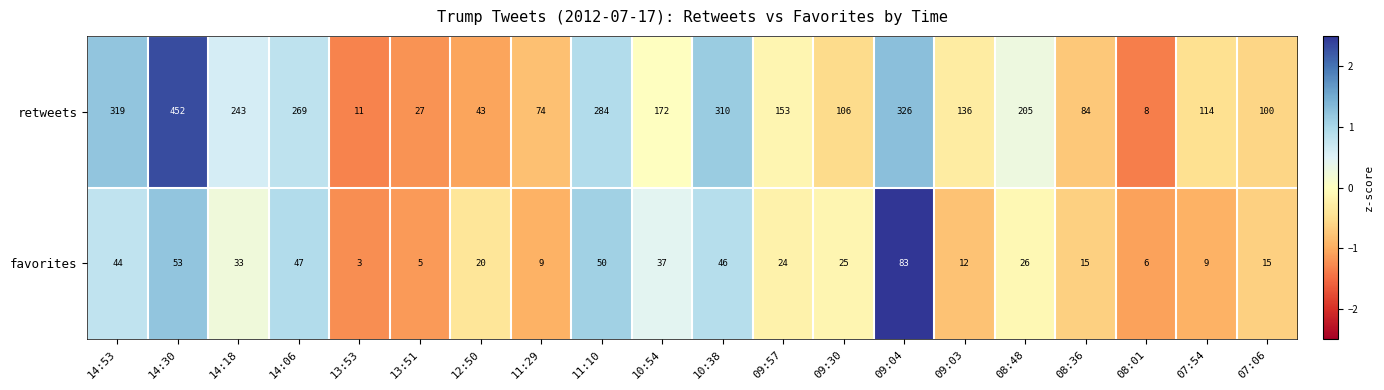

Which series has the largest total across all categories?

retweets